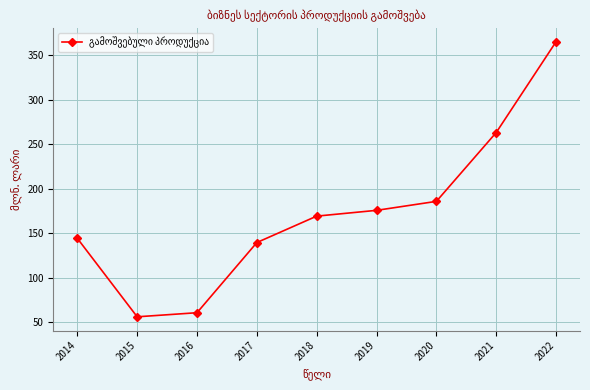

Is it true that the value at 2021 is 103.0?

False